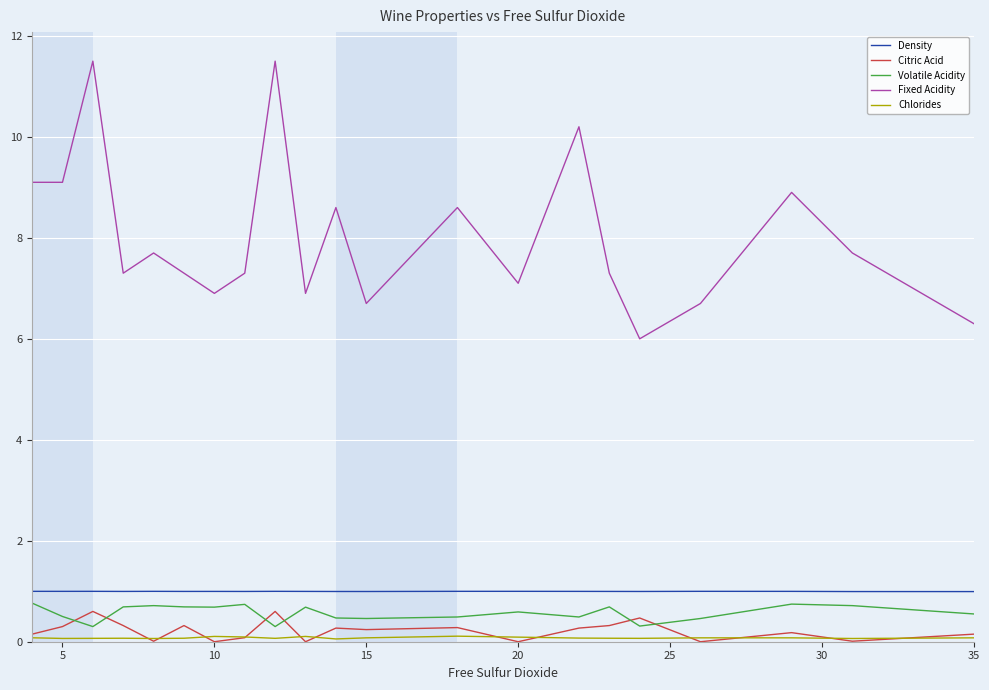

True or false: Citric Acid and Fixed Acidity cross at least once.

False